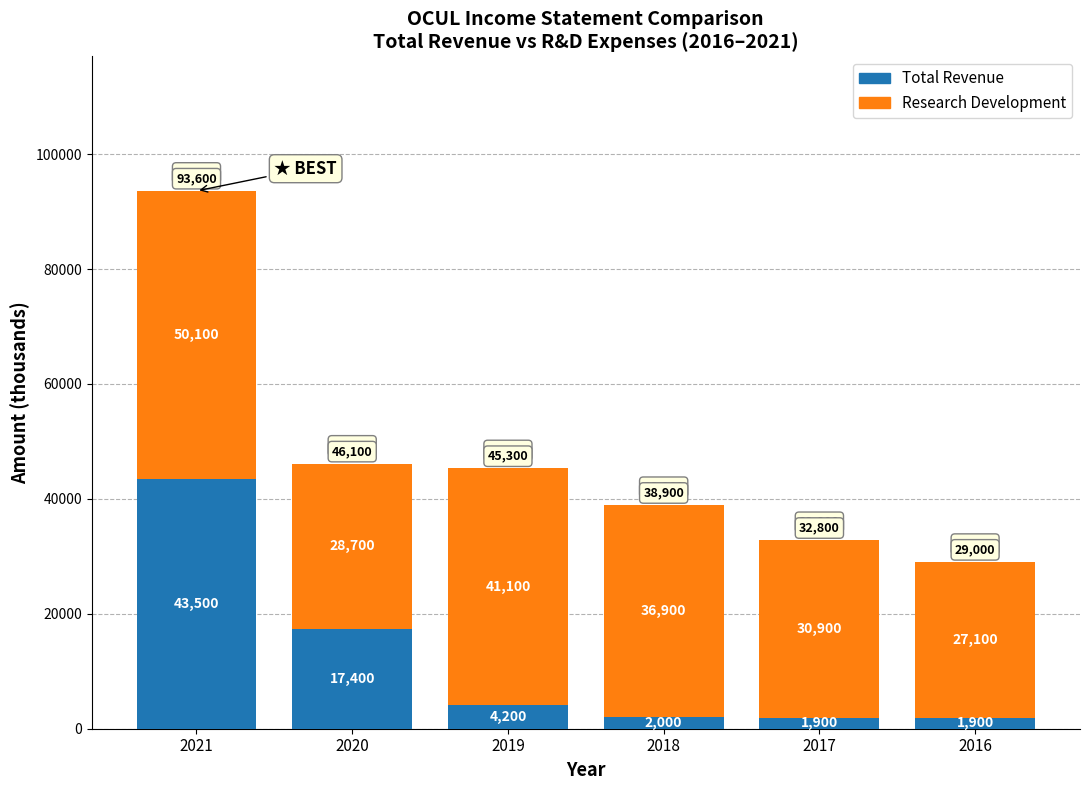

What is the difference between the Total Revenue values at 2018 and 2019?

2200